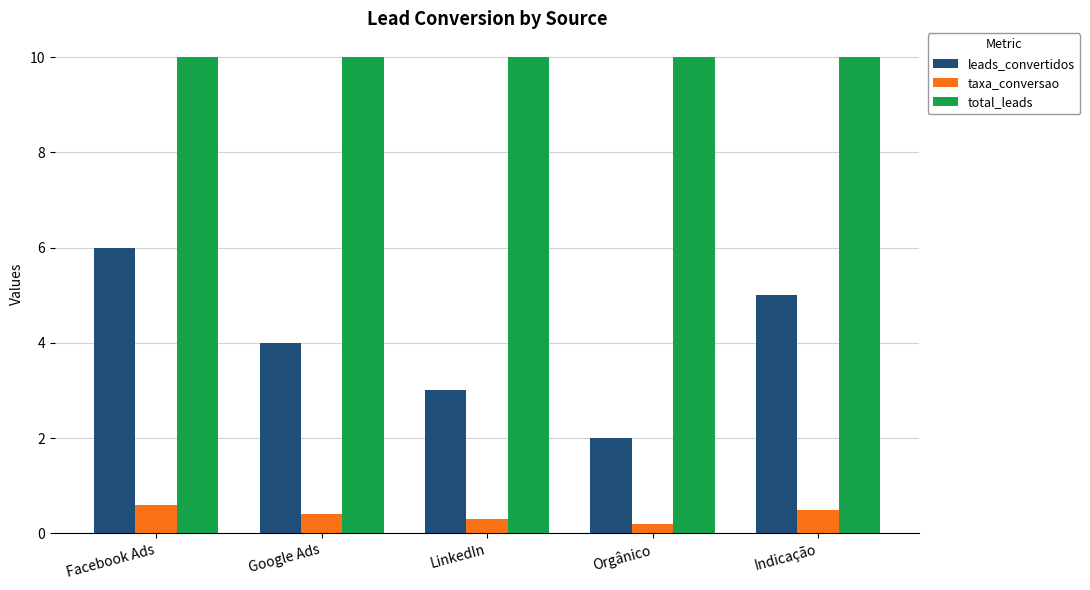

Which series changed the most between Google Ads and LinkedIn?

leads_convertidos